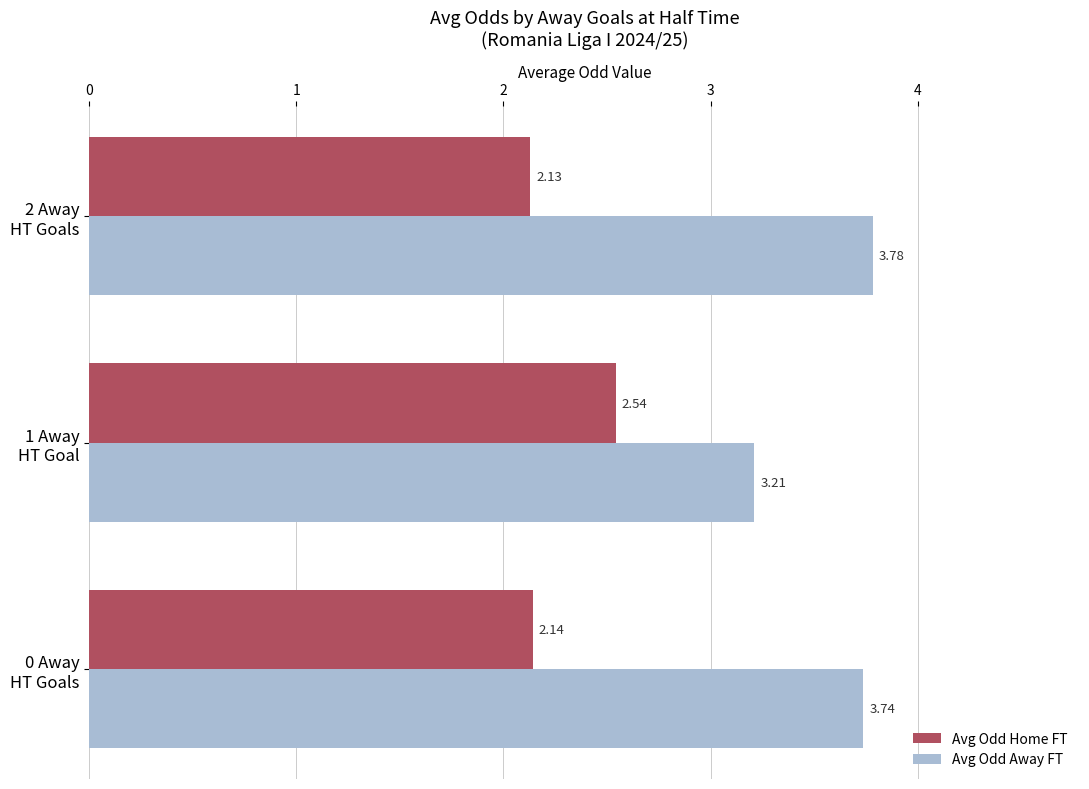

How many categories are shown in the chart?

3